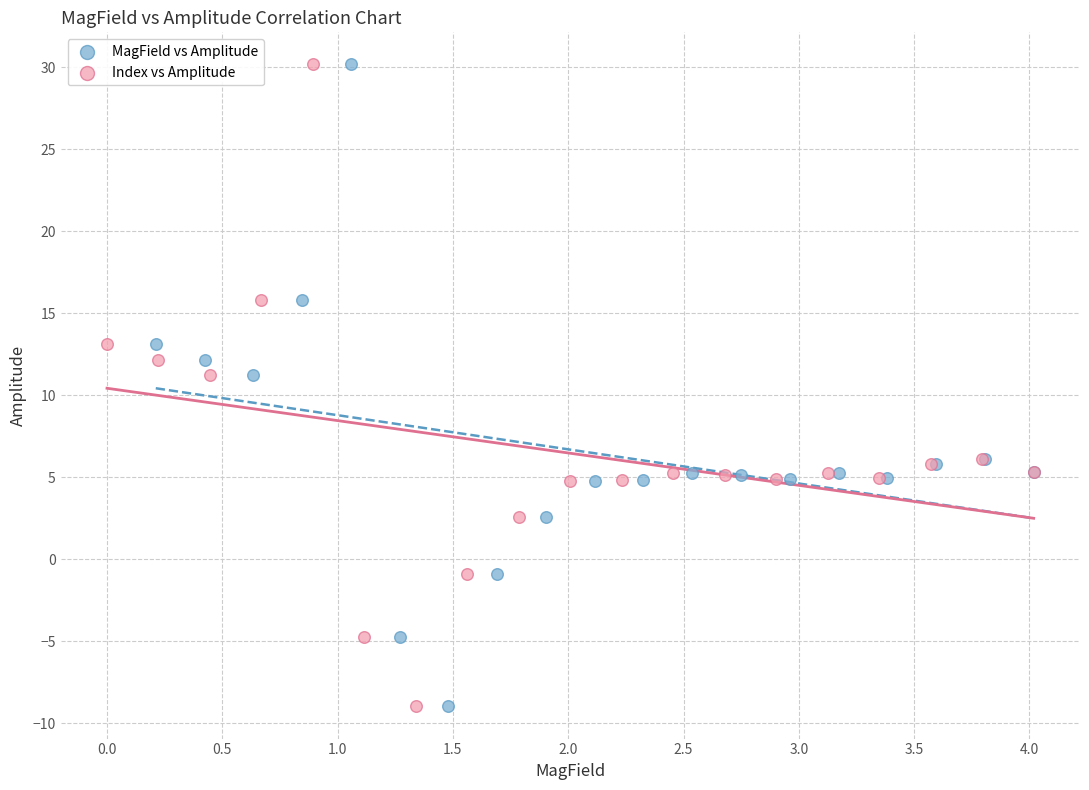

What are all the series names shown in the legend?

MagField vs Amplitude, Index vs Amplitude